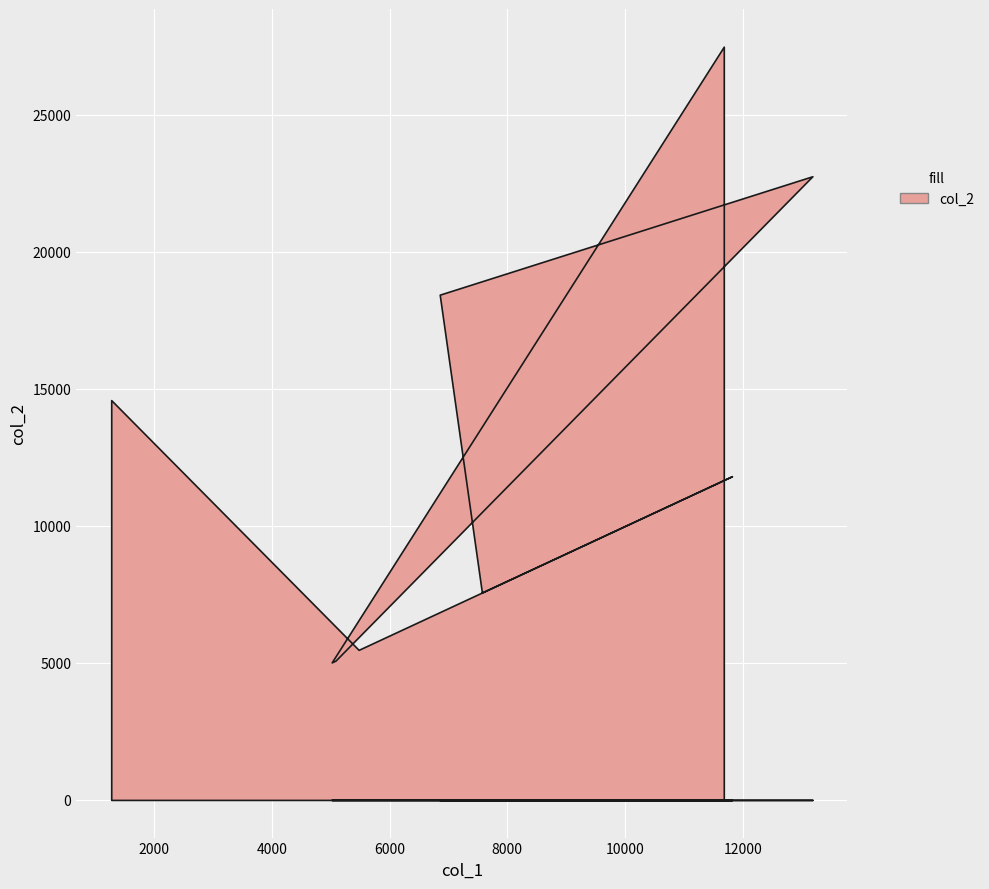

What is the smallest value displayed?

5018